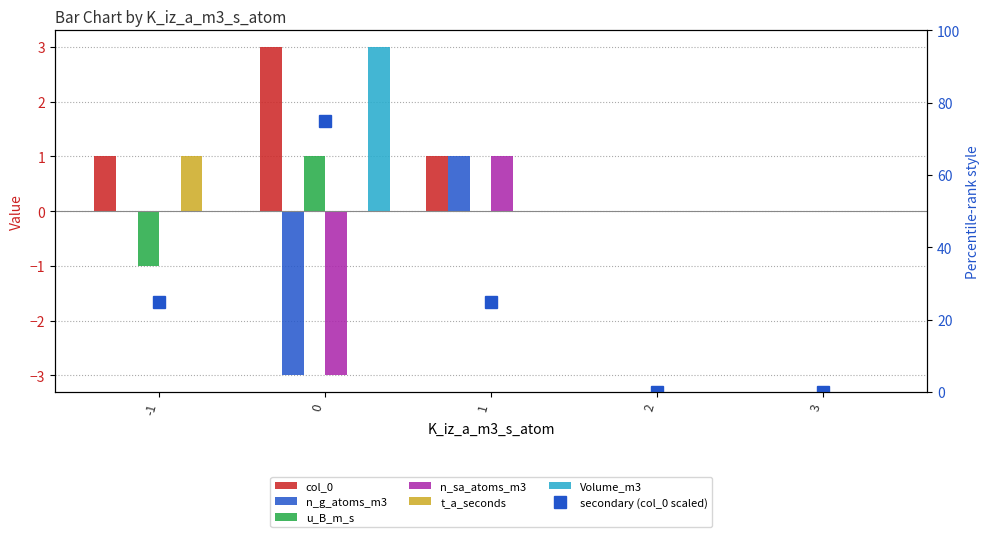

What is the maximum value shown in the chart?

3